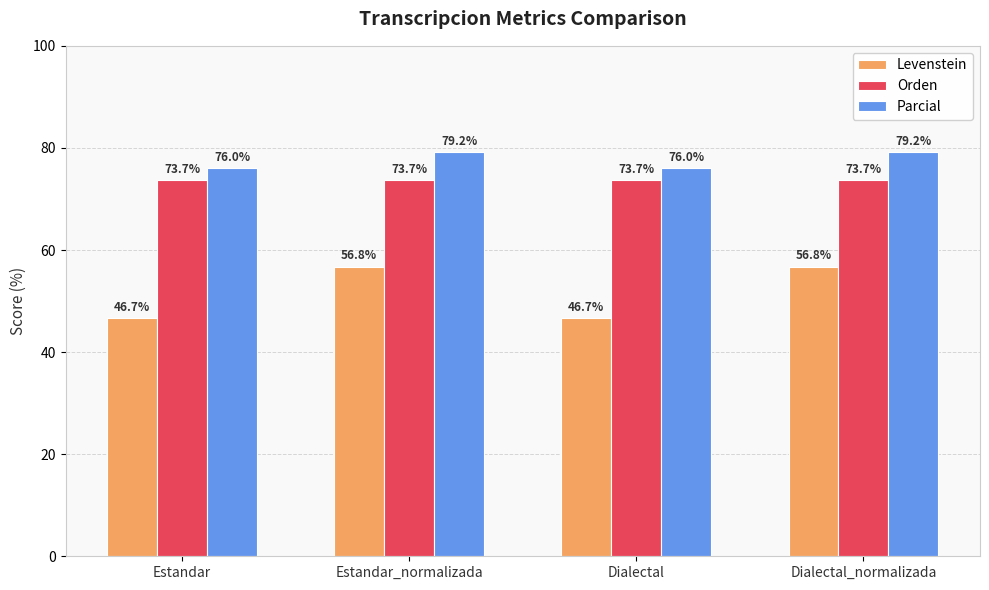

What is the spread (max minus min) of values at Estandar_normalizada?

22.4